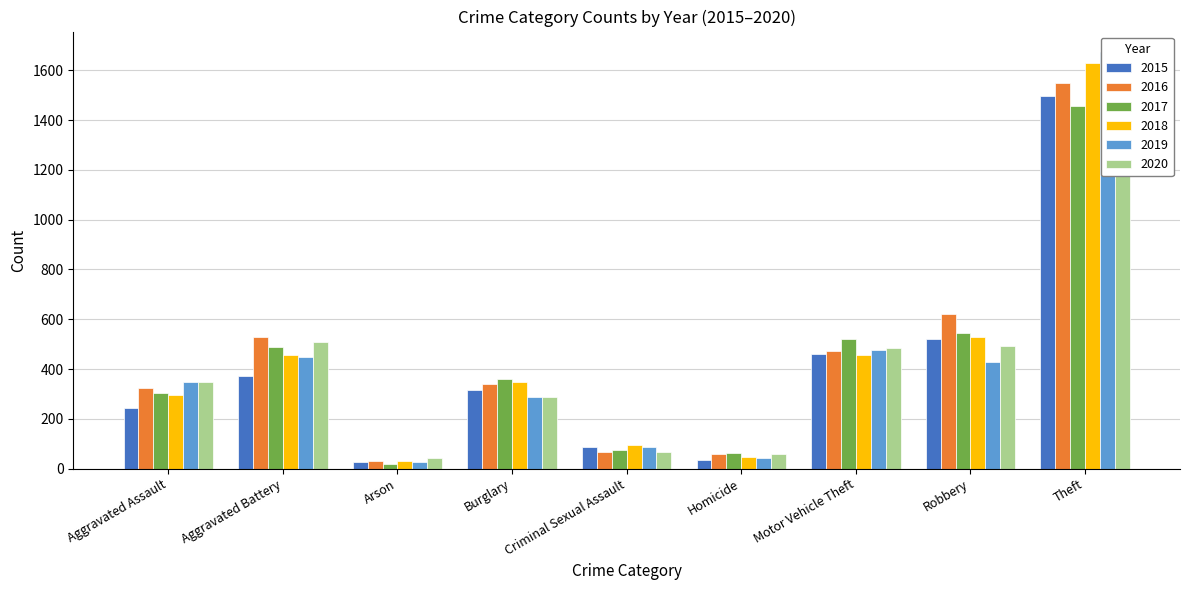

What is the total value across all series at Robbery?

3135